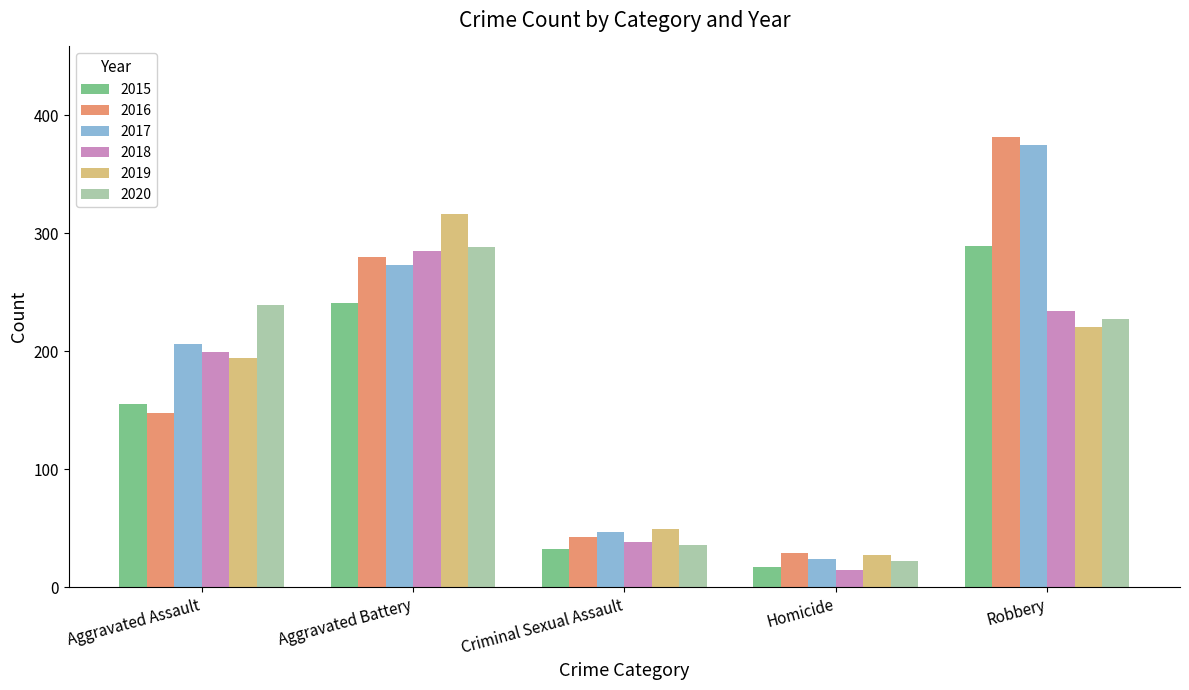

List the labels in order of 2017 value, smallest first.

Homicide, Criminal Sexual Assault, Aggravated Assault, Aggravated Battery, Robbery